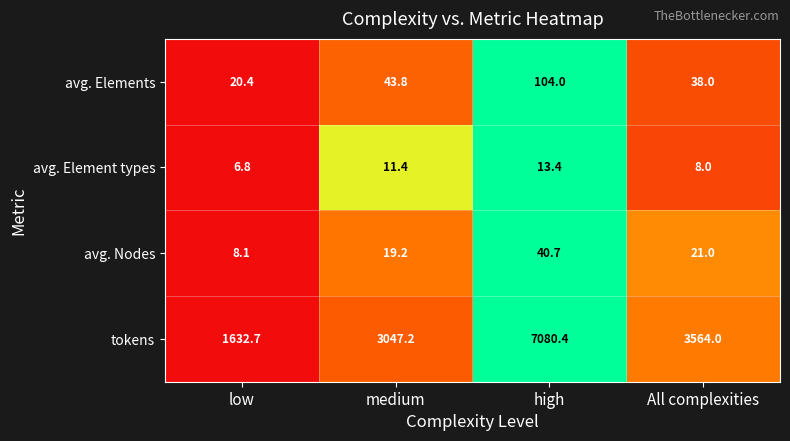

Which series has the largest range (max minus min)?

tokens